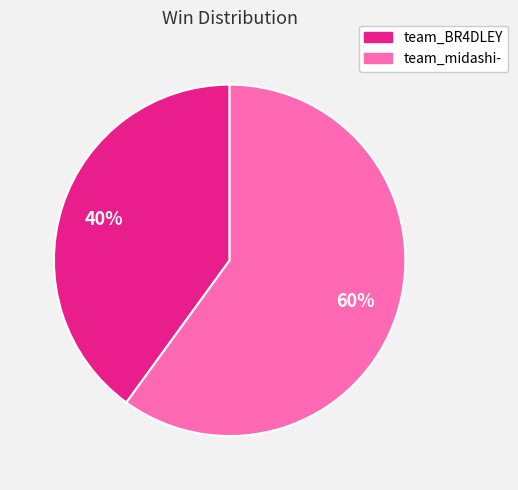

Approximately how many times larger is the value at team_midashi- compared to team_BR4DLEY?

1.5